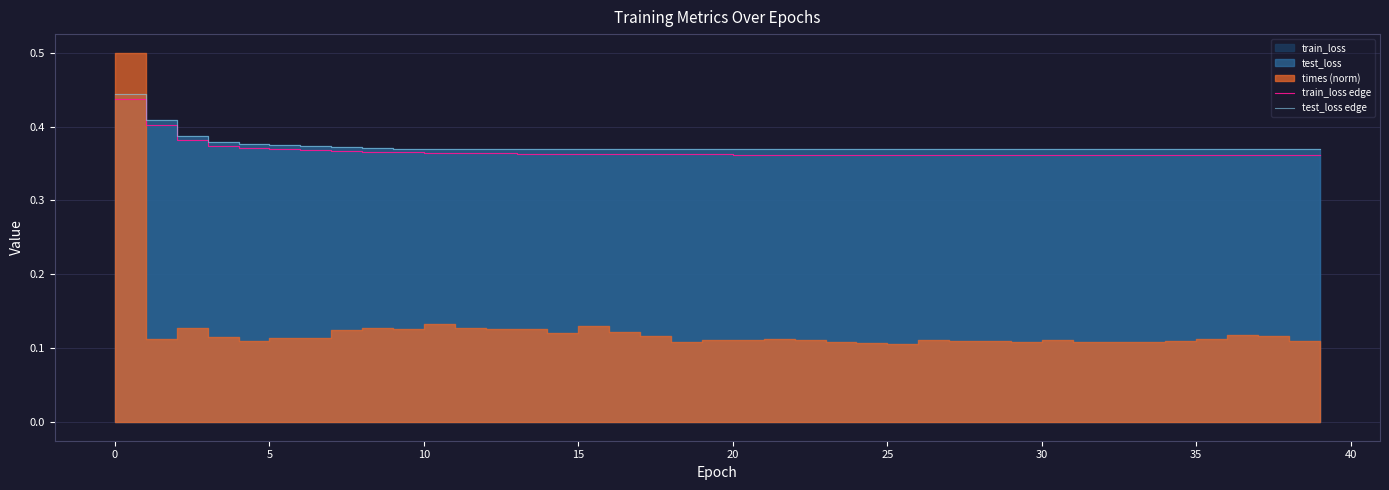

True or false: train_loss edge has a value of 0.4 at 31.

True